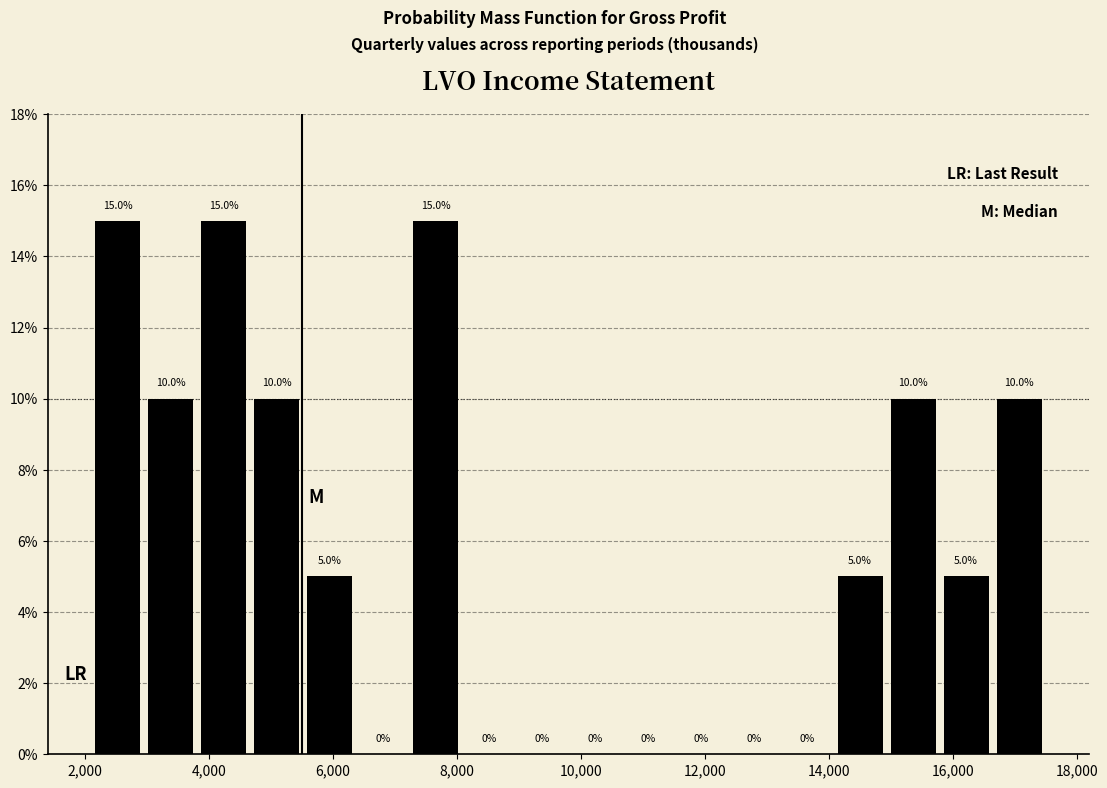

How tall is the bar that spans 5600 to 6400 on the x-axis? The bar edges are not printed on the chart, so give them approximately, as read against the axis.

5.0